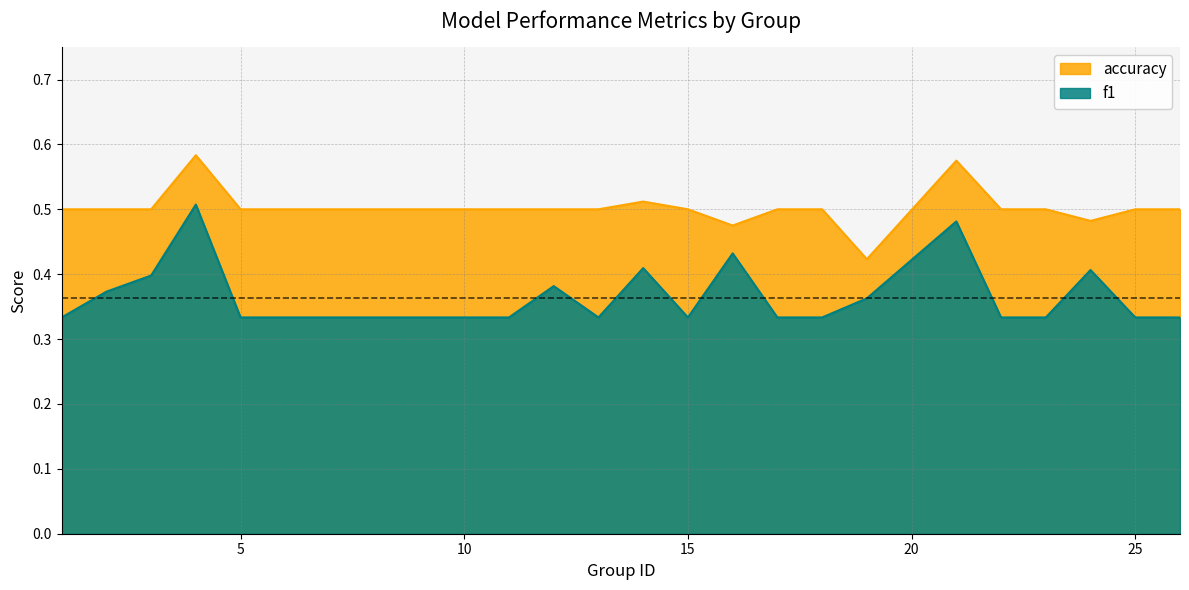

The f1 series shows 0.3 at 17. True or false?

True